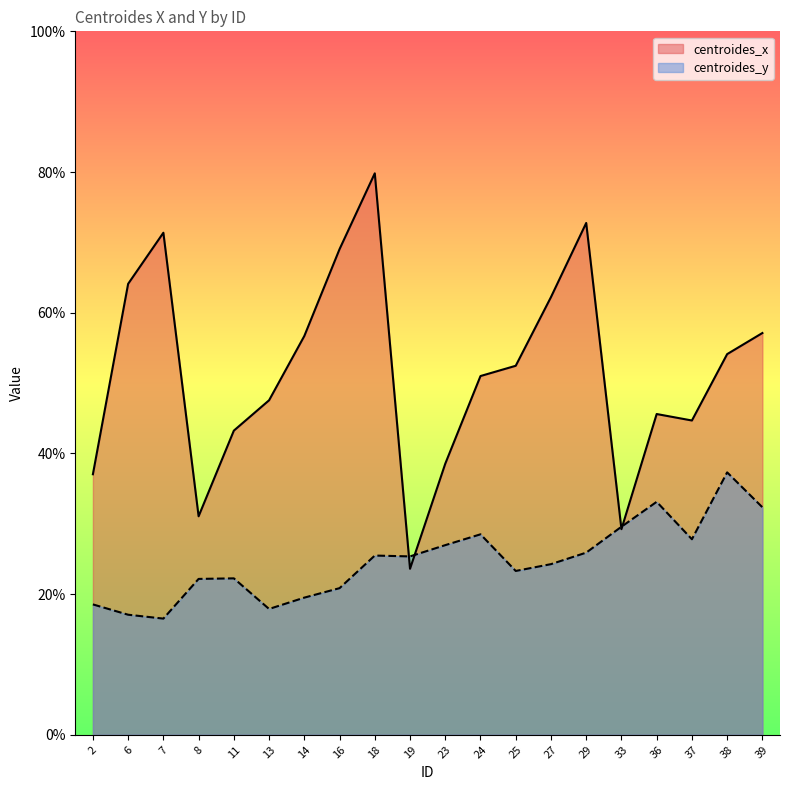

Reading left to right, what are all the values shown in this chart?

centroides_x: 2=37.0	6=64.1	7=71.4	8=31.1	11=43.2	13=47.6	14=56.7	16=69.0	18=79.8	19=23.6	23=38.5	24=51.0	25=52.5	27=62.2	29=72.8	33=29.2	36=45.6	37=44.7	38=54.1	39=57.1
centroides_y: 2=18.5	6=17.1	7=16.5	8=22.2	11=22.2	13=17.9	14=19.5	16=20.8	18=25.5	19=25.4	23=27.0	24=28.5	25=23.3	27=24.3	29=25.9	33=29.6	36=33.1	37=27.8	38=37.3	39=32.3